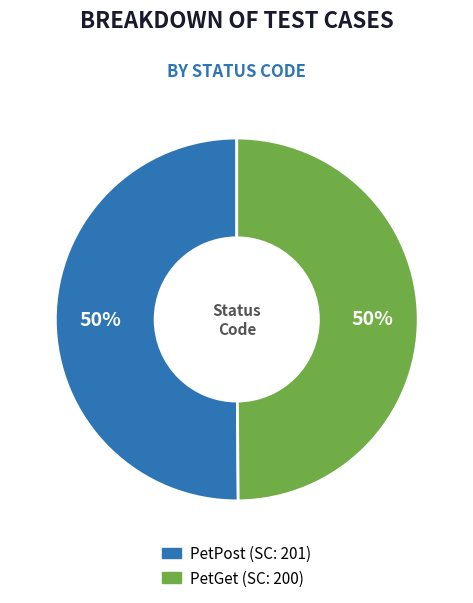

To the nearest percent, what percentage of the pie is PetGet?

50%